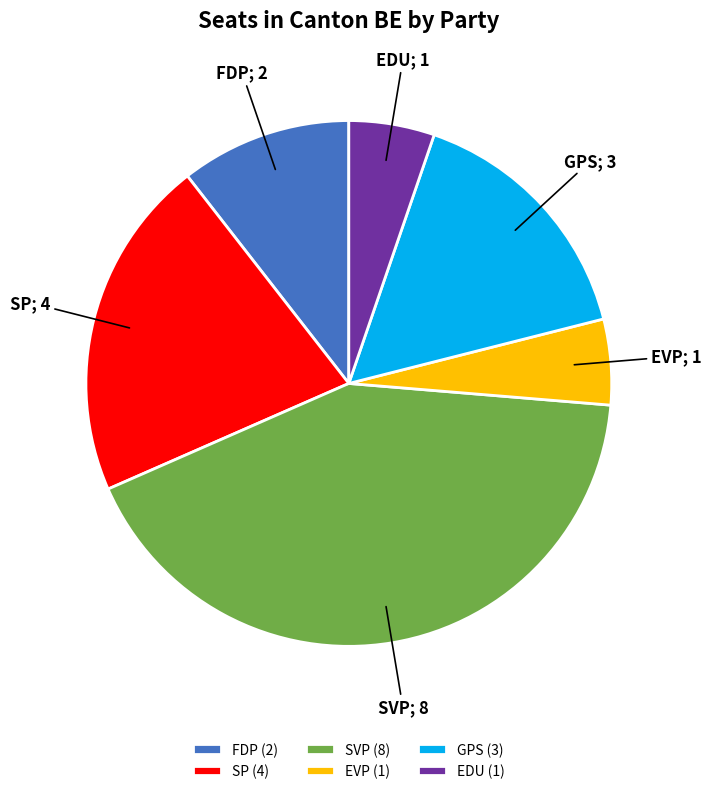

Is the sum of SVP (8) and GPS (3) greater than half?

Yes